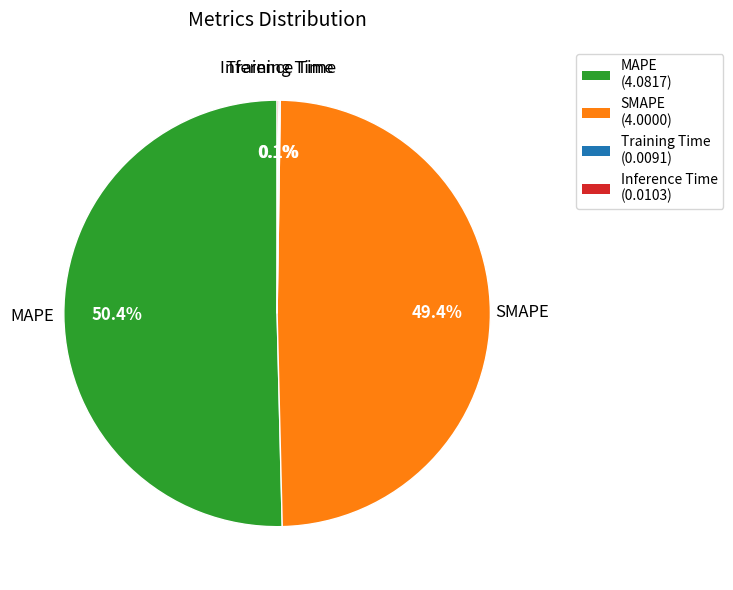

What percentage is the MAPE slice, to the nearest percent?

50%